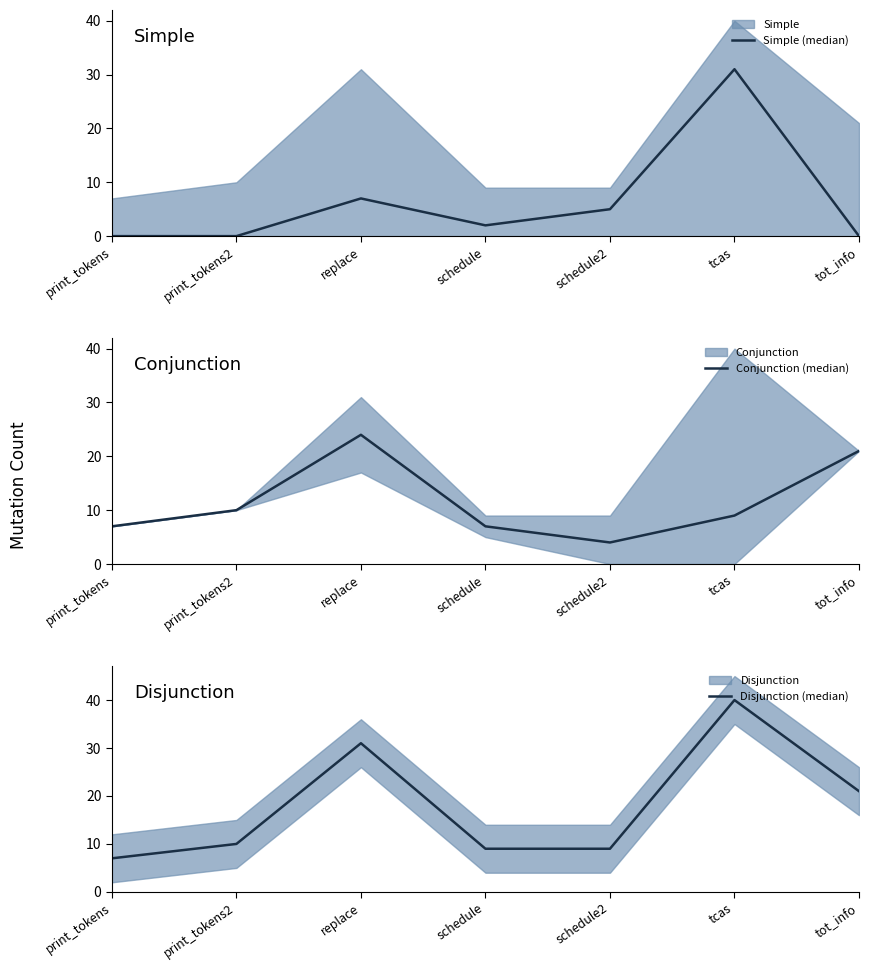

Rank the series by their average value, from highest to lowest.

Disjunction (median), Conjunction (median), Simple (median)